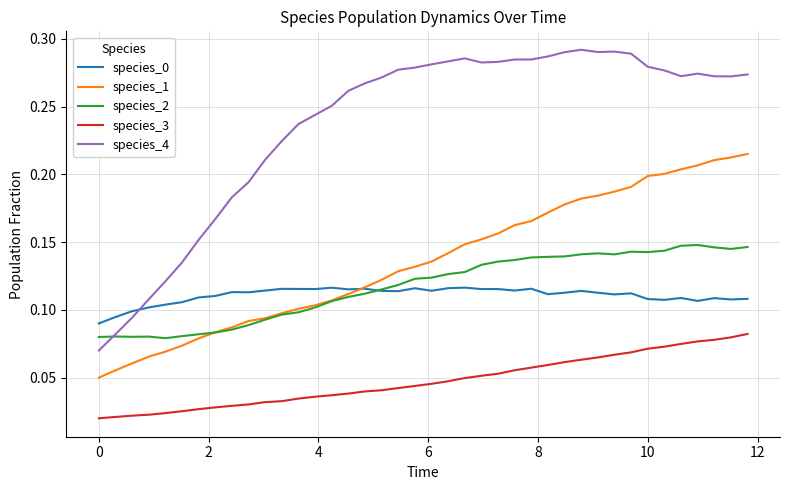

At how many categories does at least one series exceed 0?

40